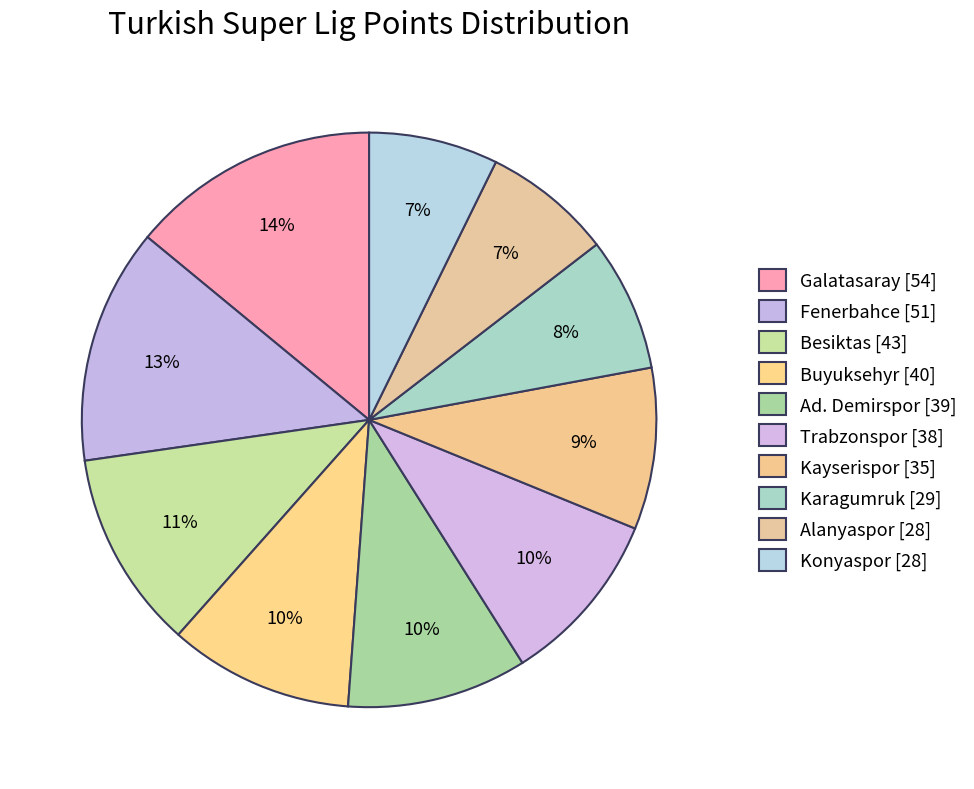

How many segments does this pie chart have?

10